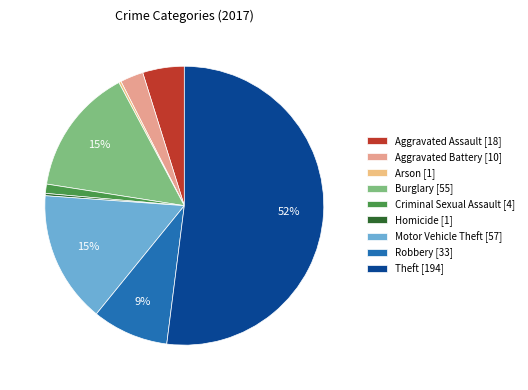

To the nearest percent, what percentage of the pie is Aggravated Battery?

3%